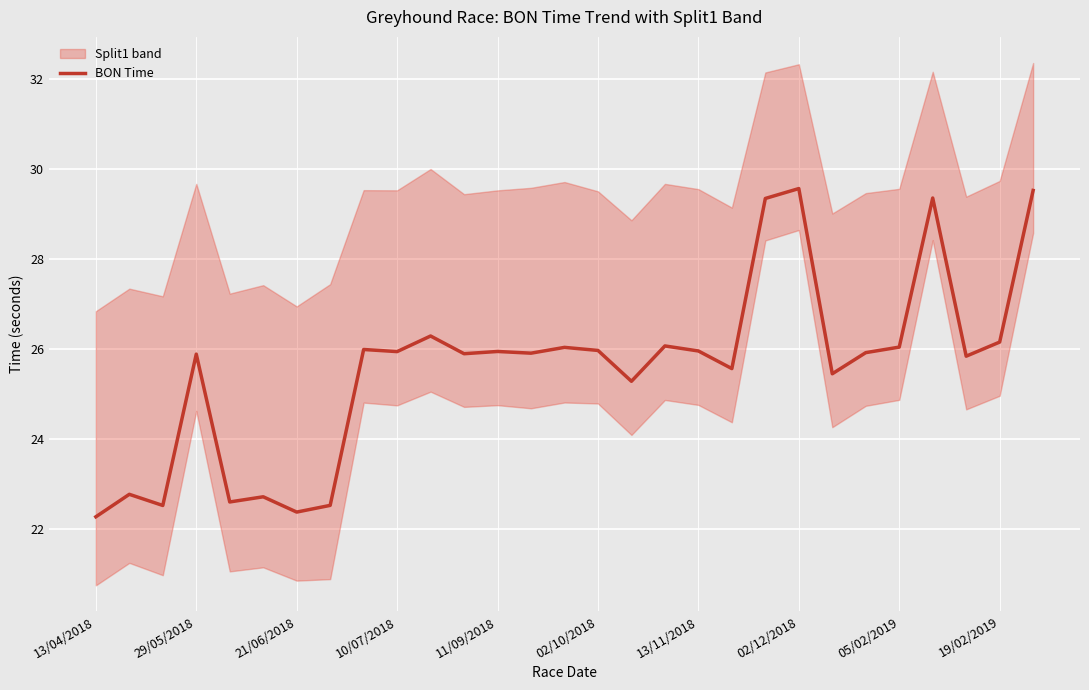

True or false: BON Time has a value of 29.6 at 02/12/2018.

True